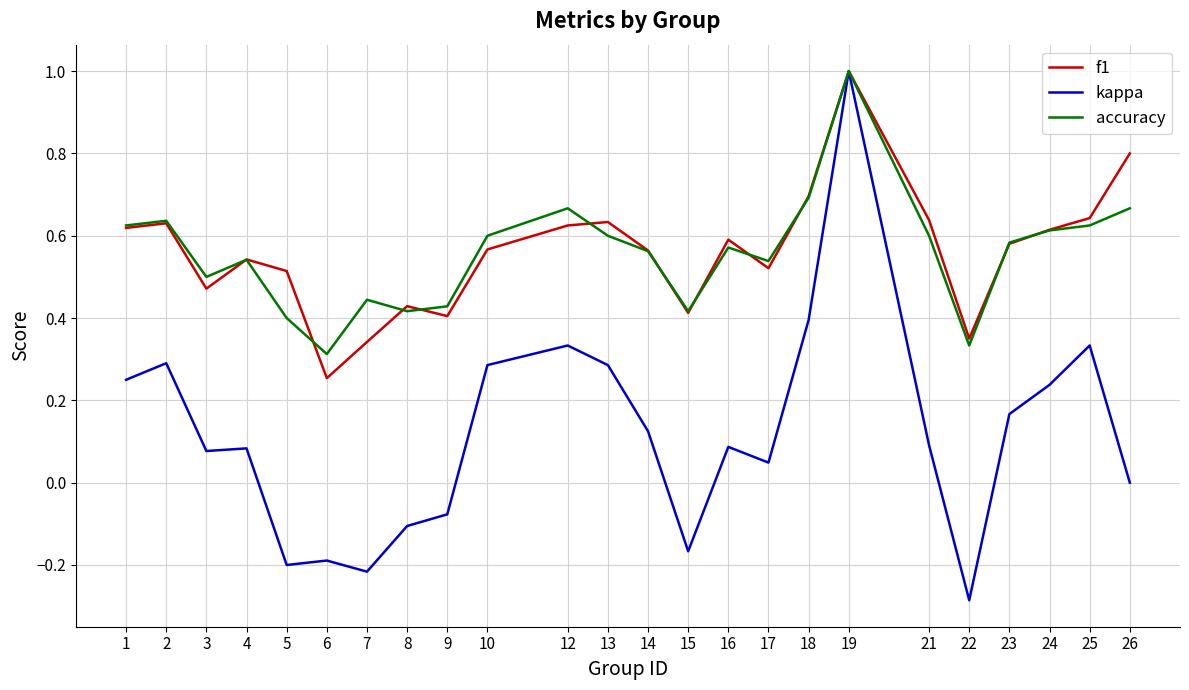

Which label corresponds to the smallest value in the chart?

22